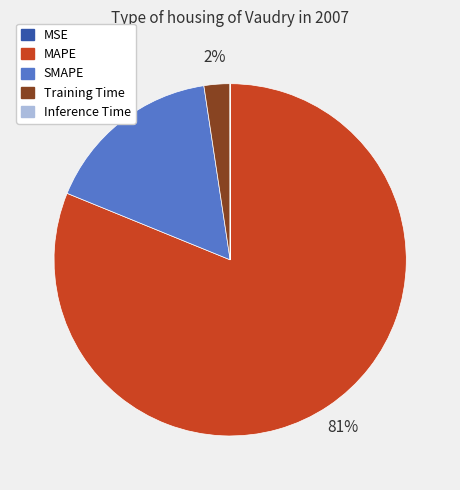

Between Training Time and MAPE, which is larger?

MAPE